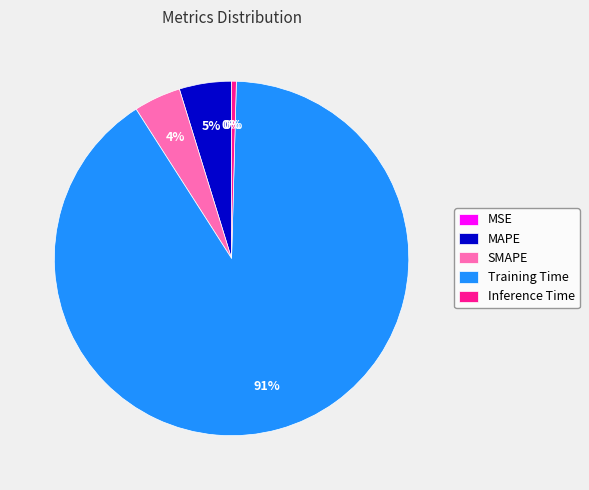

To the nearest percent, what is the combined percentage of SMAPE and MAPE?

9%